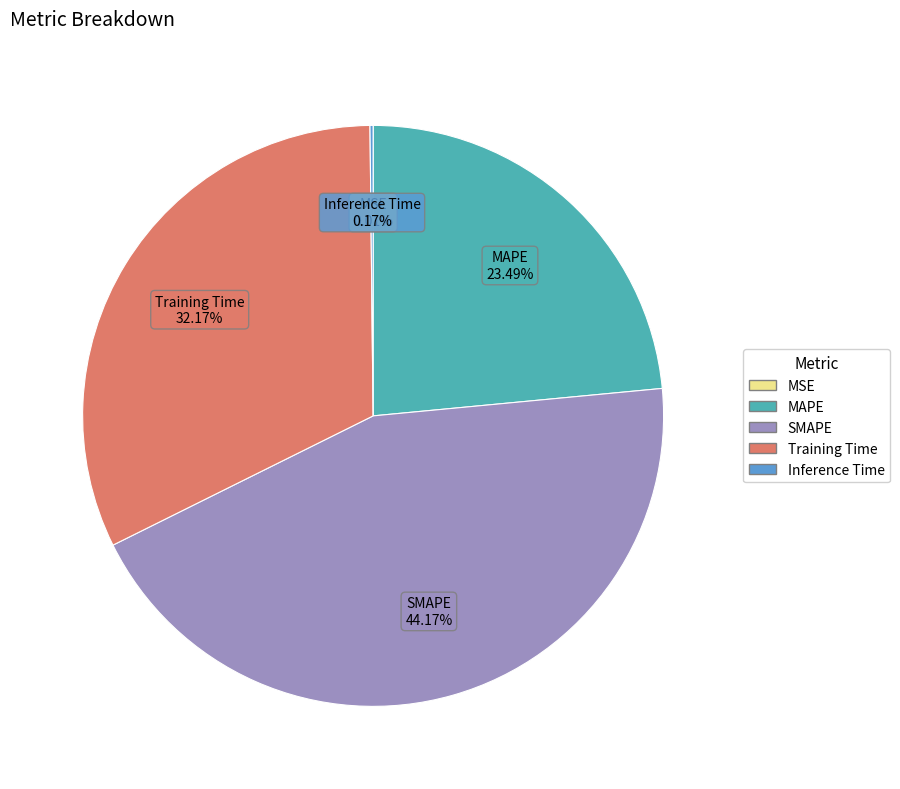

Is the sum of MAPE and Training Time greater than half?

Yes